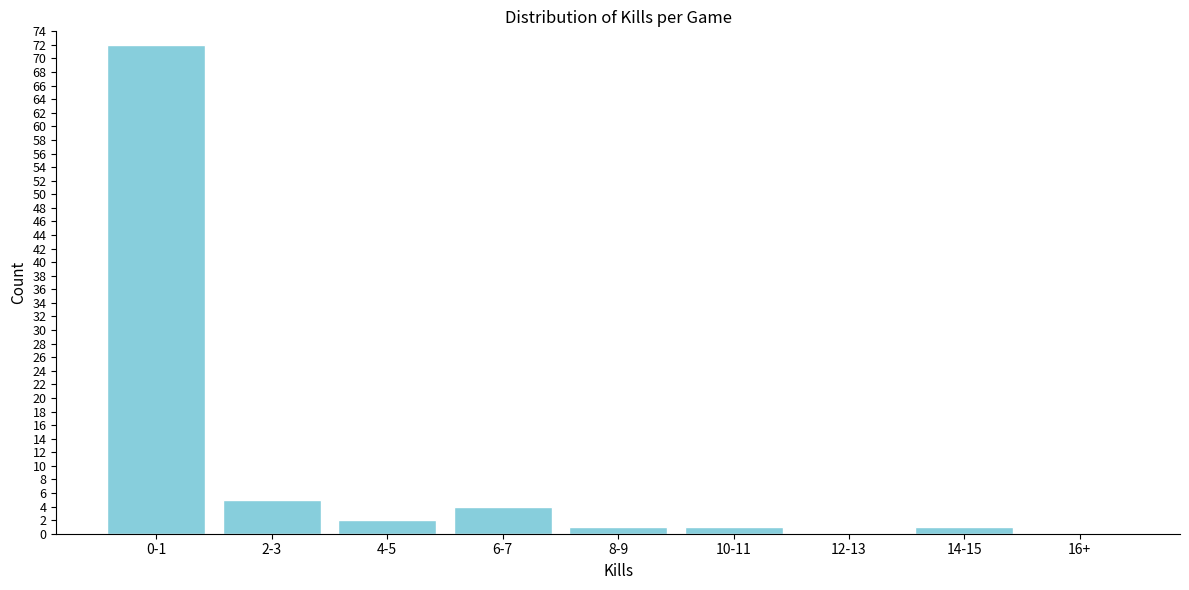

Reading left to right, list all the values displayed in this chart.

0-1=72	2-3=5	4-5=2	6-7=4	8-9=1	10-11=1	12-13=0	14-15=1	16+=0